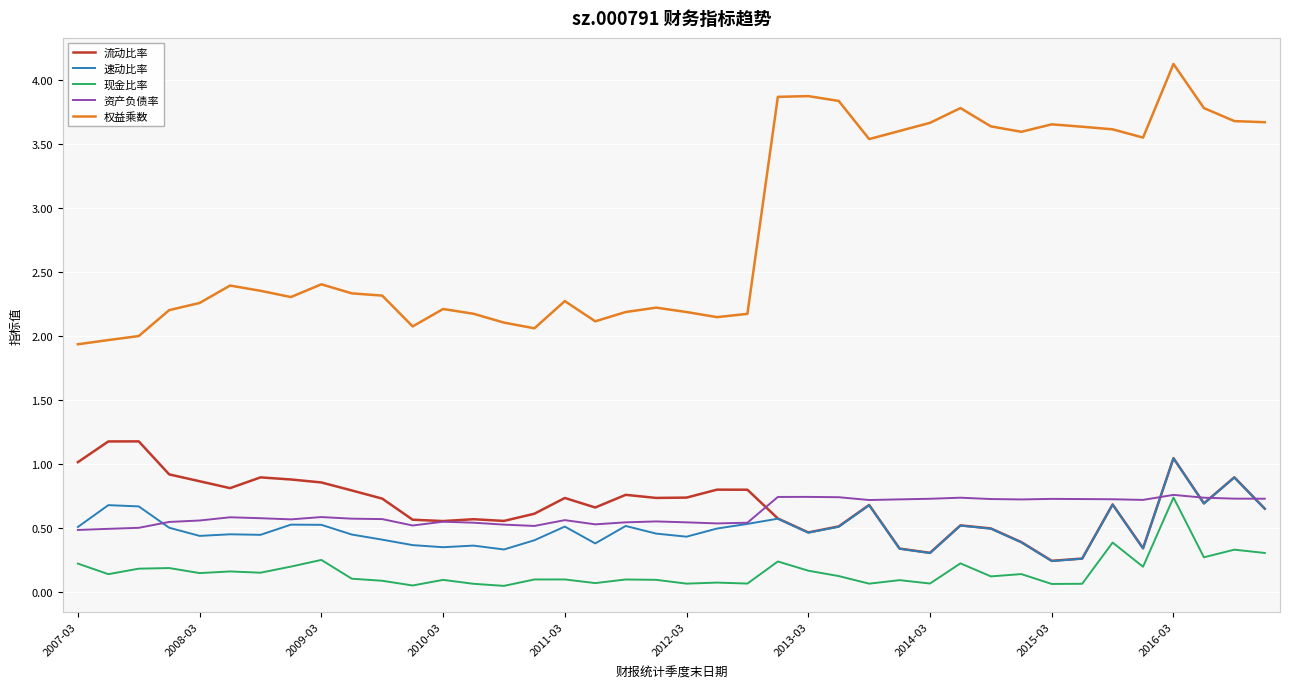

What is the greatest value displayed?

4.1